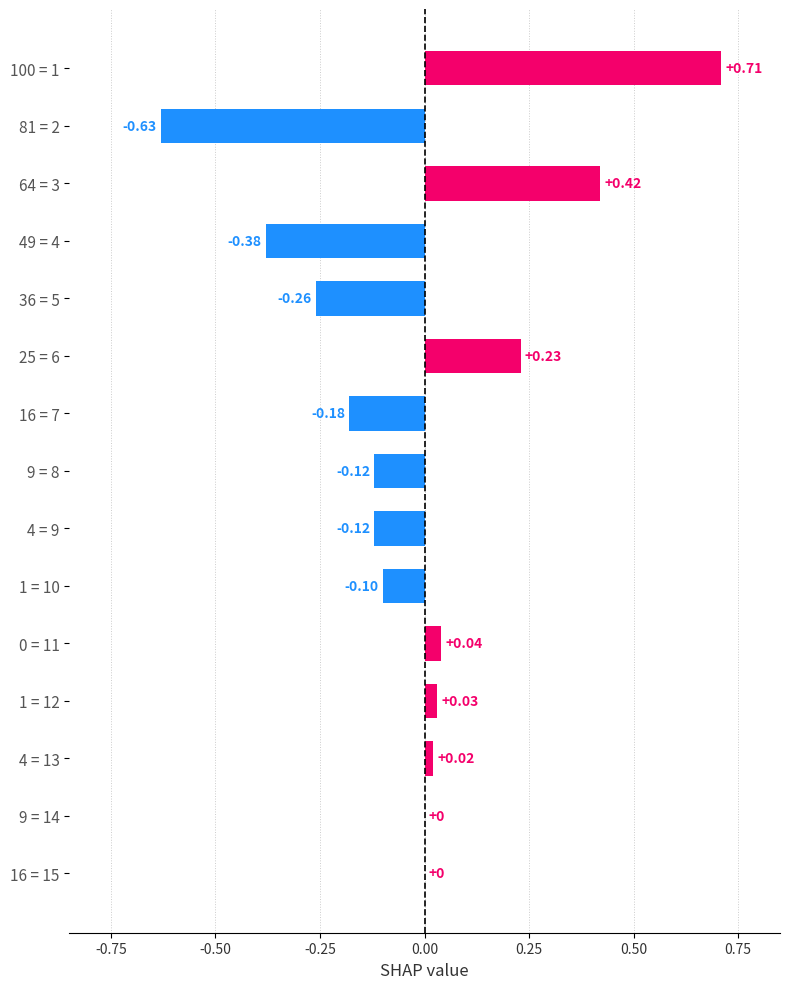

What is the change in value from 64 = 3 to 4 = 9?

-0.5